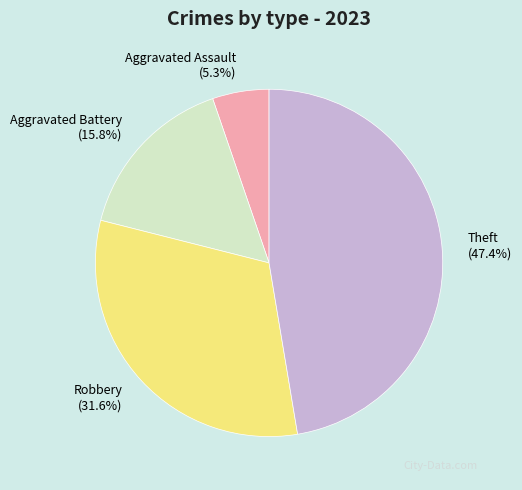

The Robbery slice represents 40% of the pie. True or false?

False